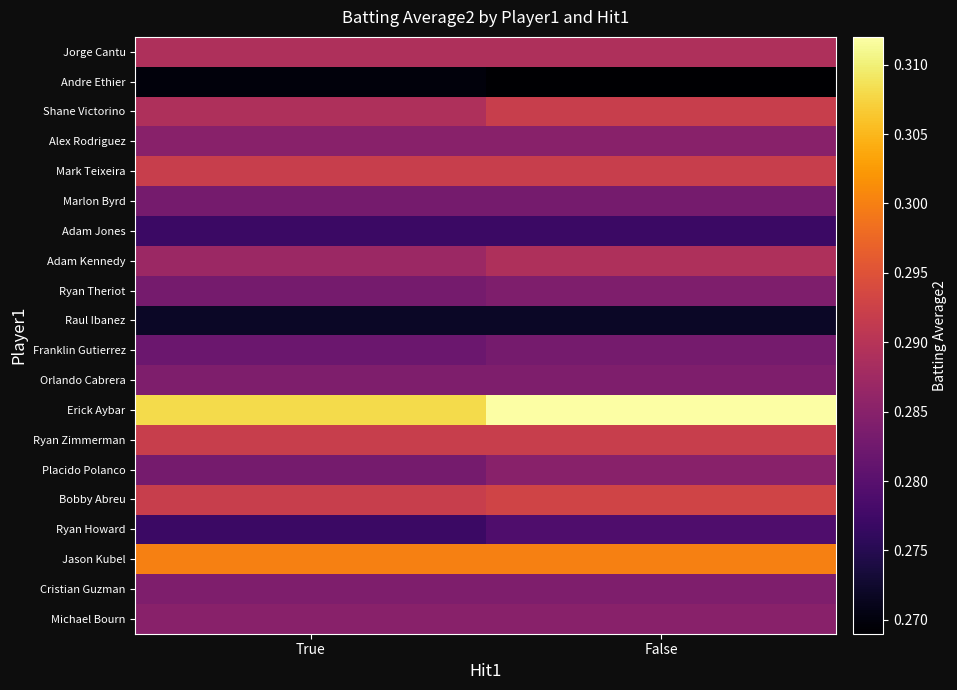

Which series has the largest total across all categories?

Erick Aybar